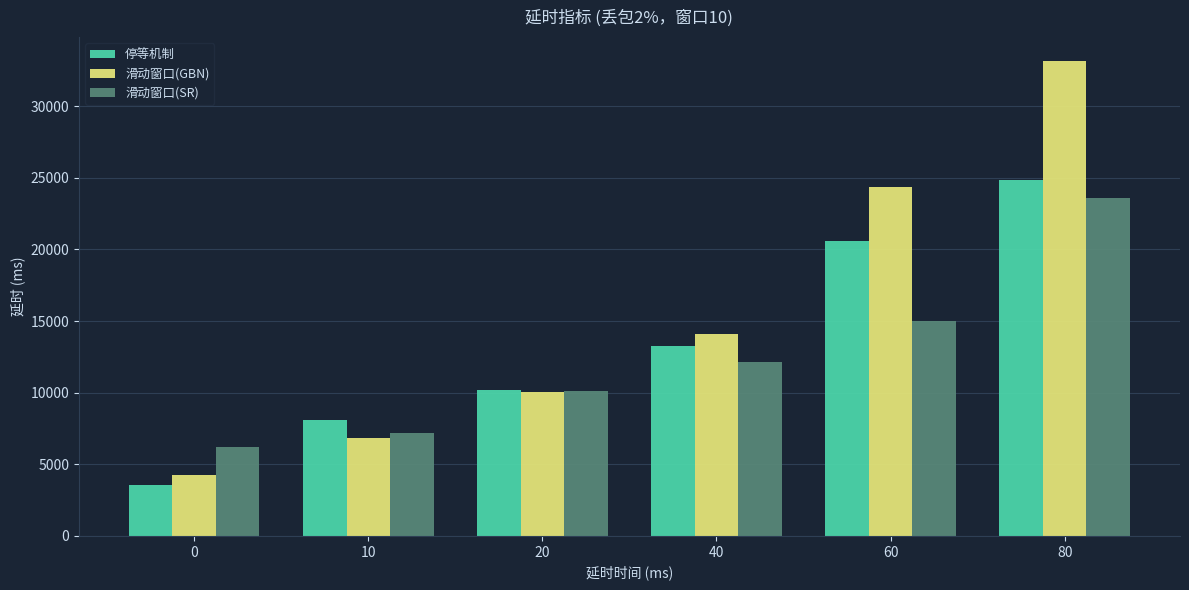

The 停等机制 series shows 13234 at 40. True or false?

True